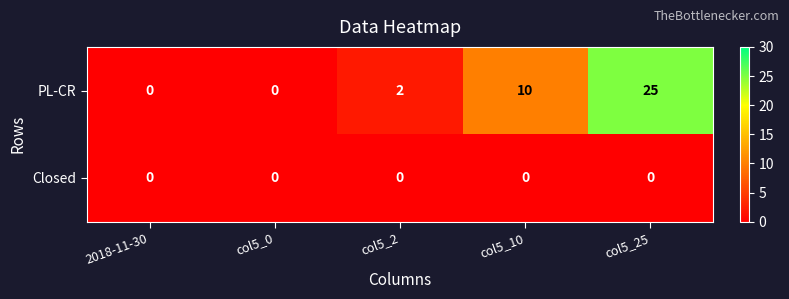

What is the approximate value of PL-CR at col5_10?

10